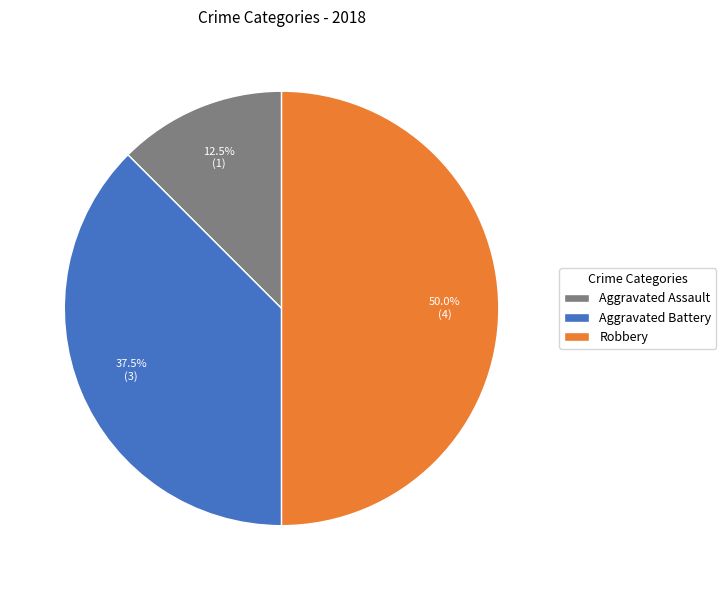

Is Aggravated Battery the majority of the pie?

No